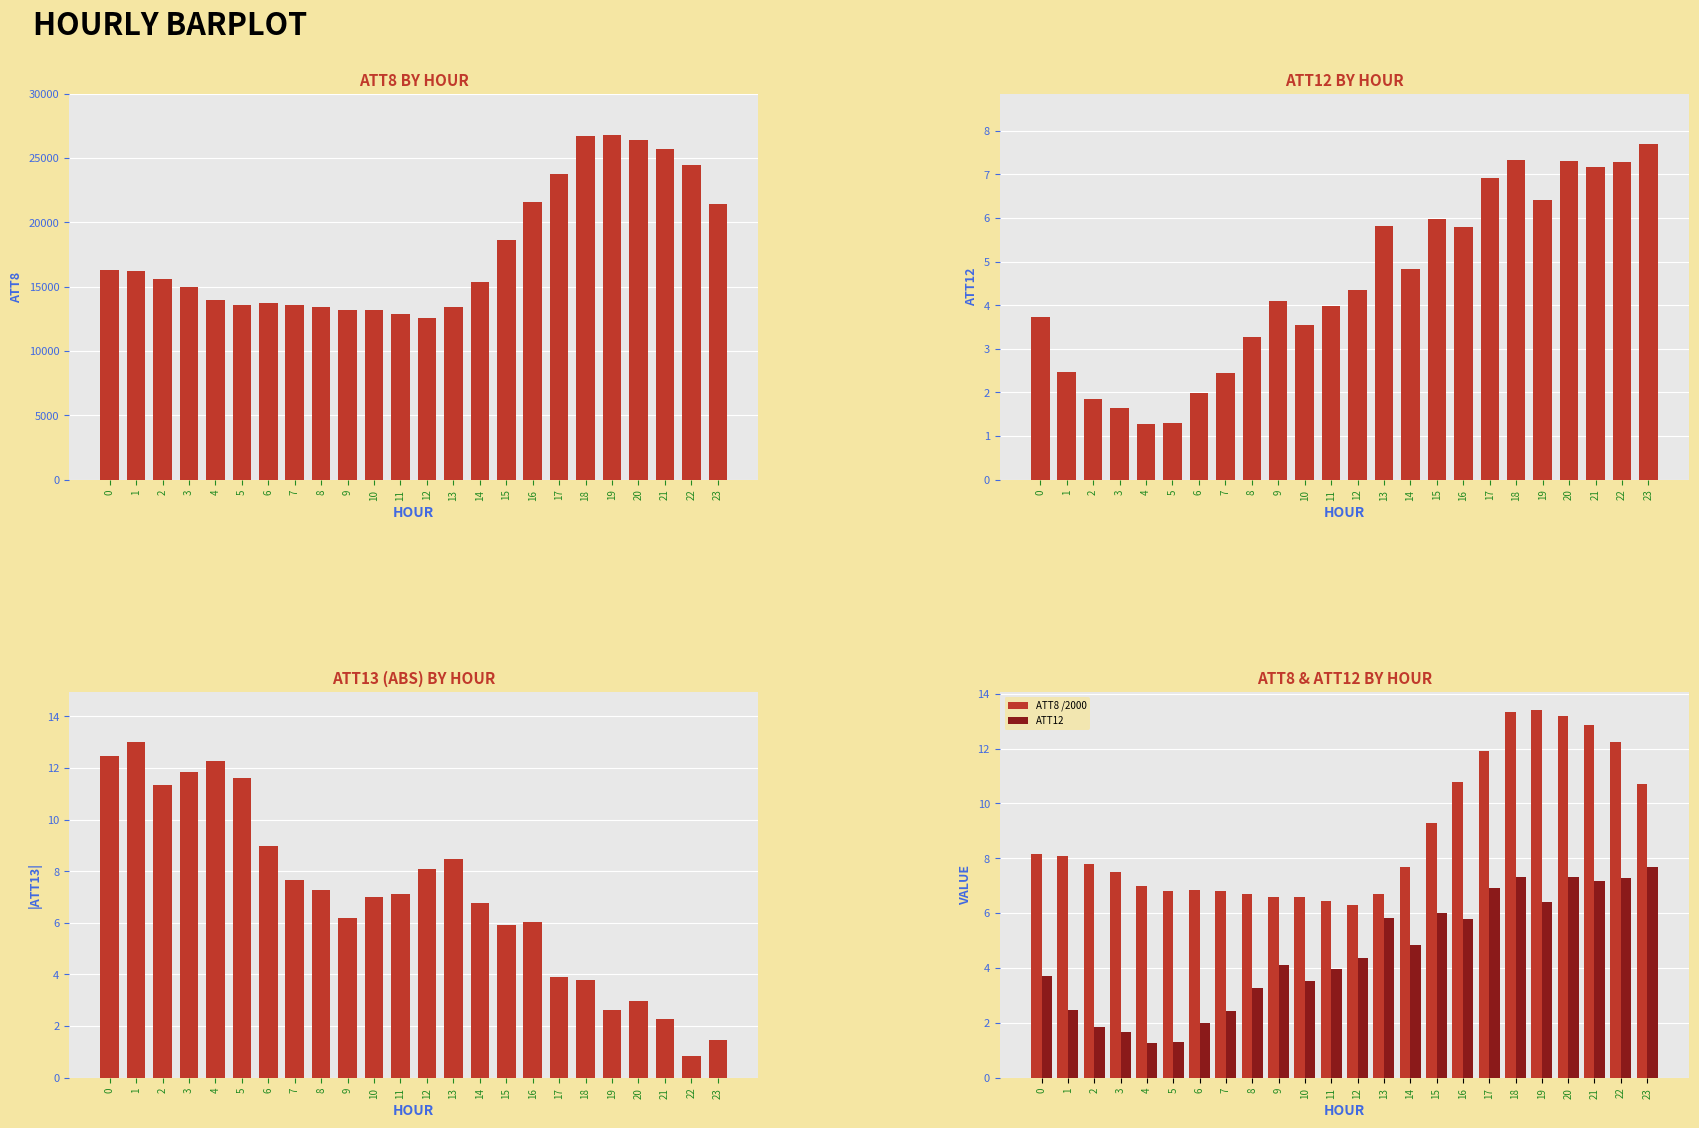

What is the greatest value displayed?

26800.0